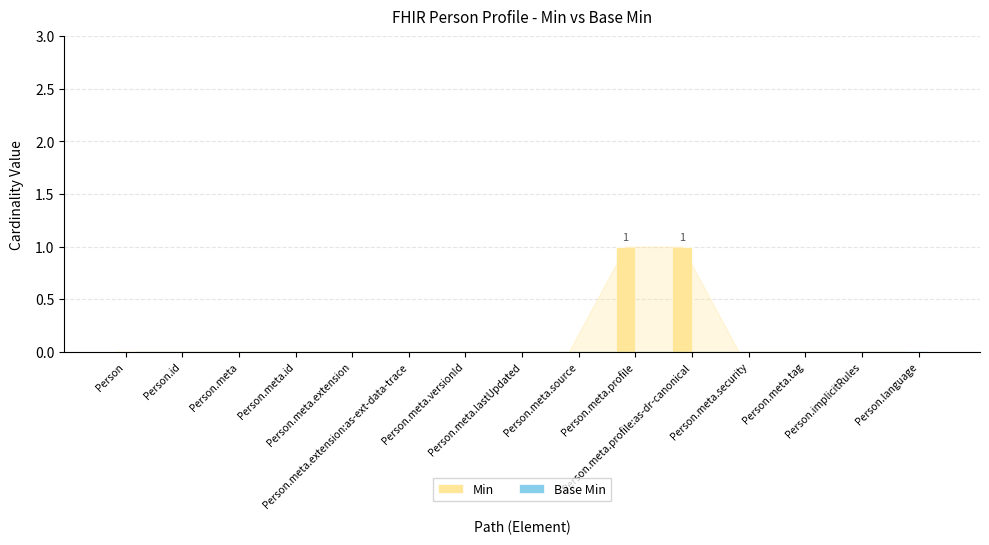

How many series are shown in this chart?

1